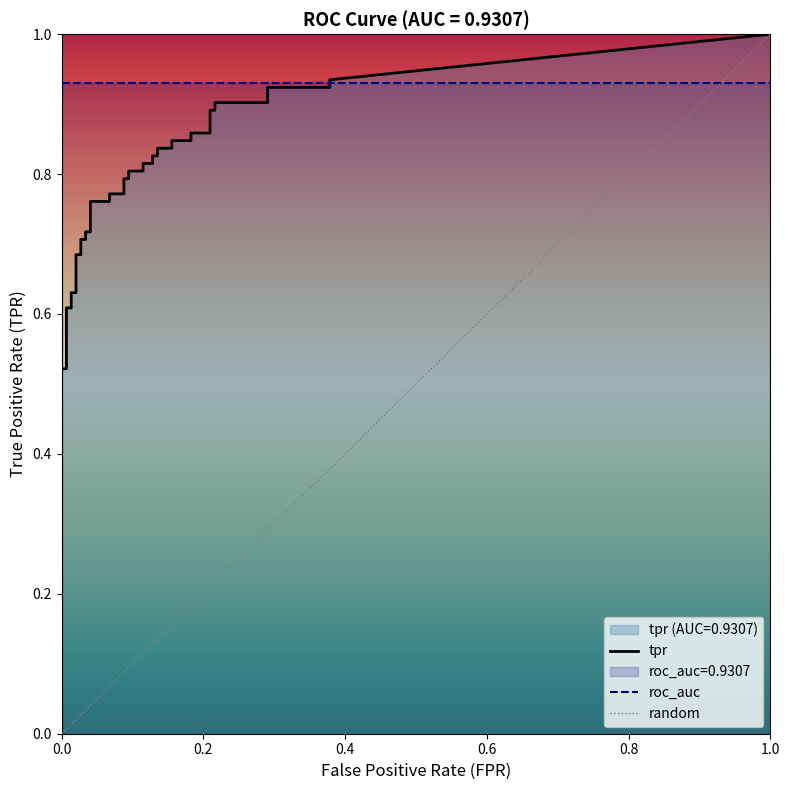

True or false: fpr has more than 0 interior local peaks.

False